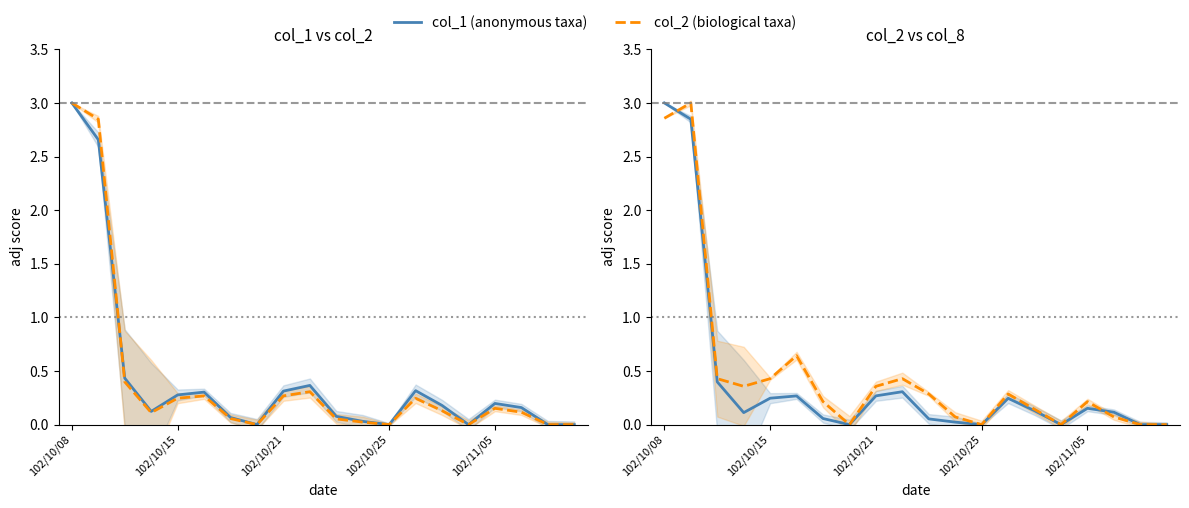

Is the value of col_1 (anonymous taxa) at 13 greater than the value of col_2 (biological taxa) at 18?

Yes